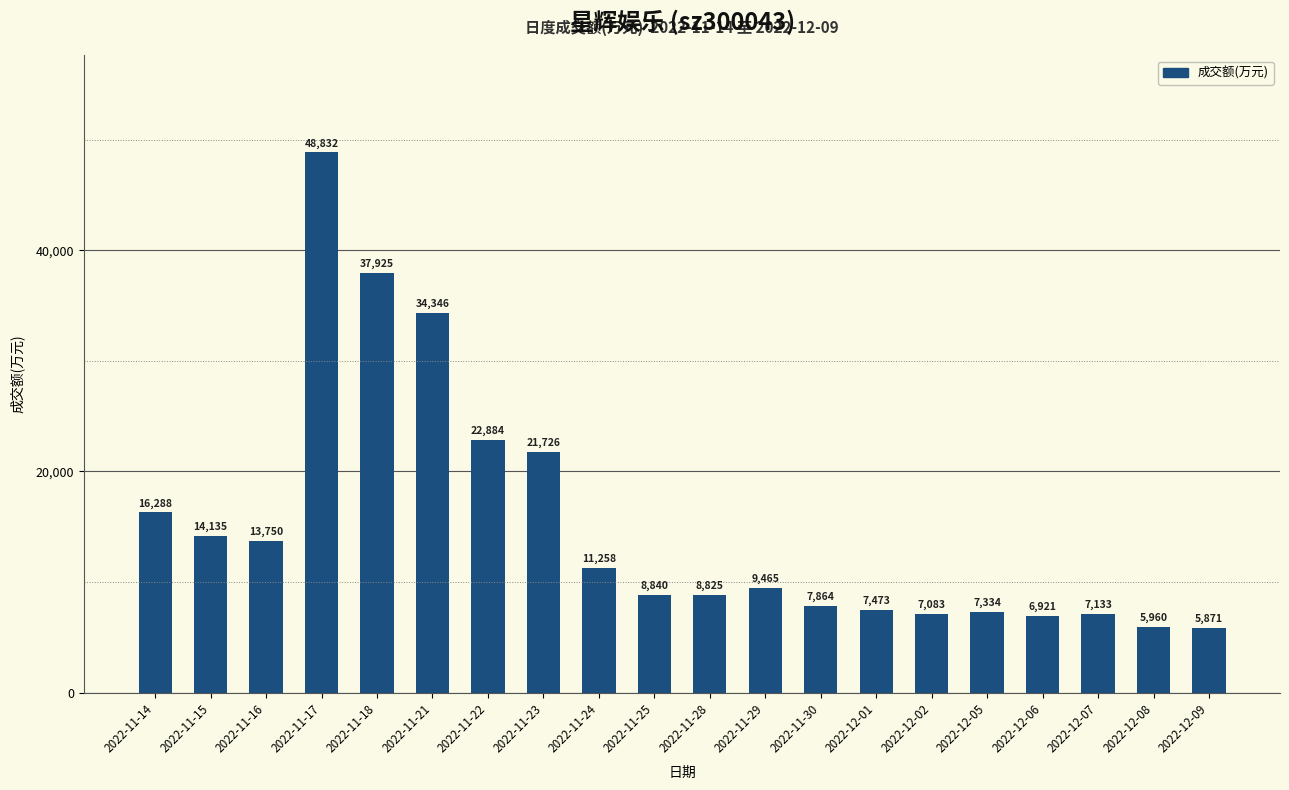

What is the label of the 2nd bar from the left?

2022-11-15